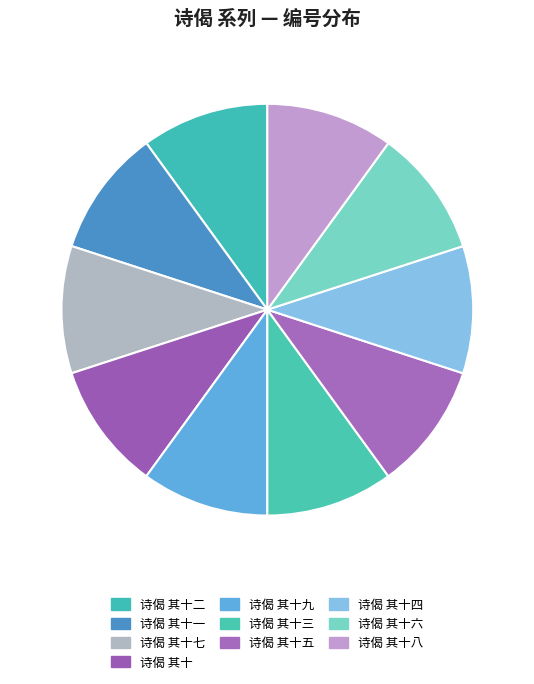

Count the number of slices in the pie.

10